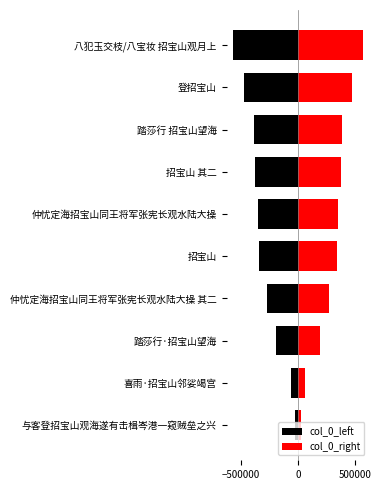

Count the number of categories in the chart.

10